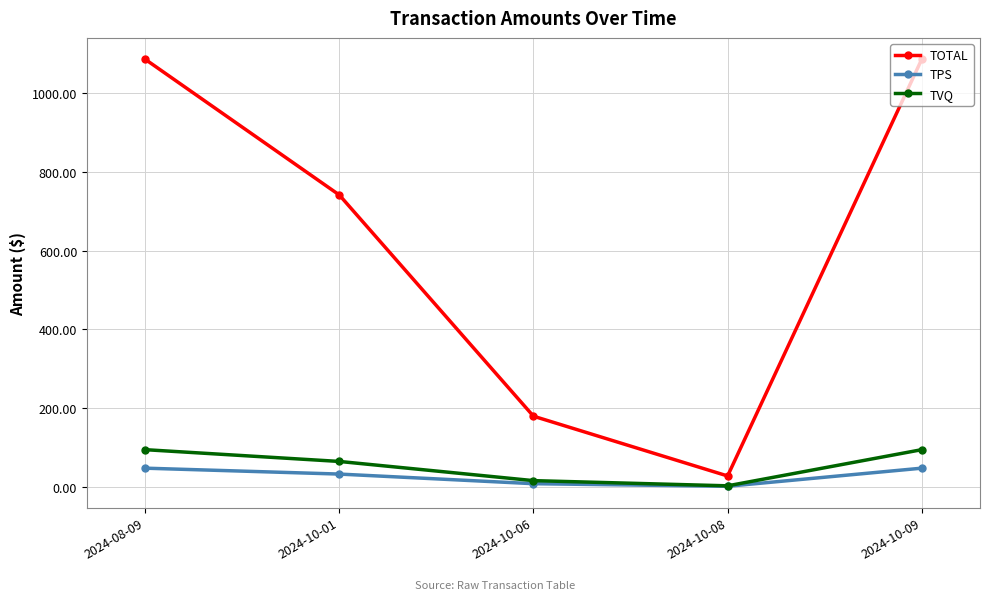

What is the value of the TVQ point at the 3rd from the left?

15.6